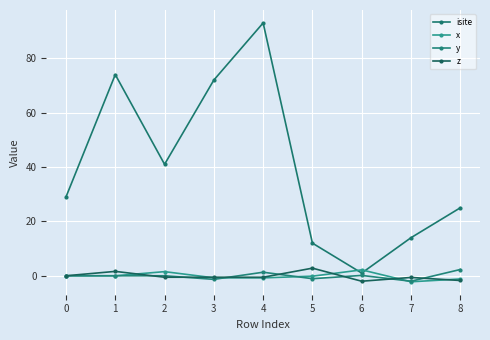

What is the total value across all series at 6?

1.3